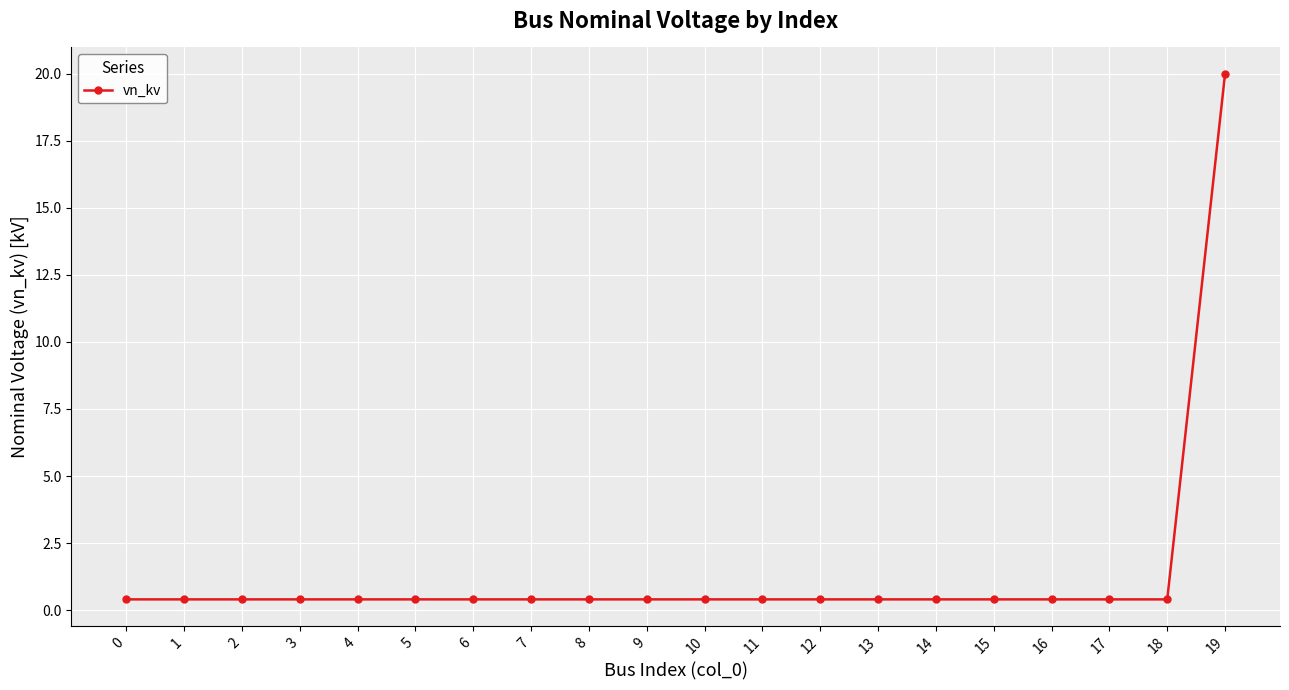

What is the maximum value shown in the chart?

20.0